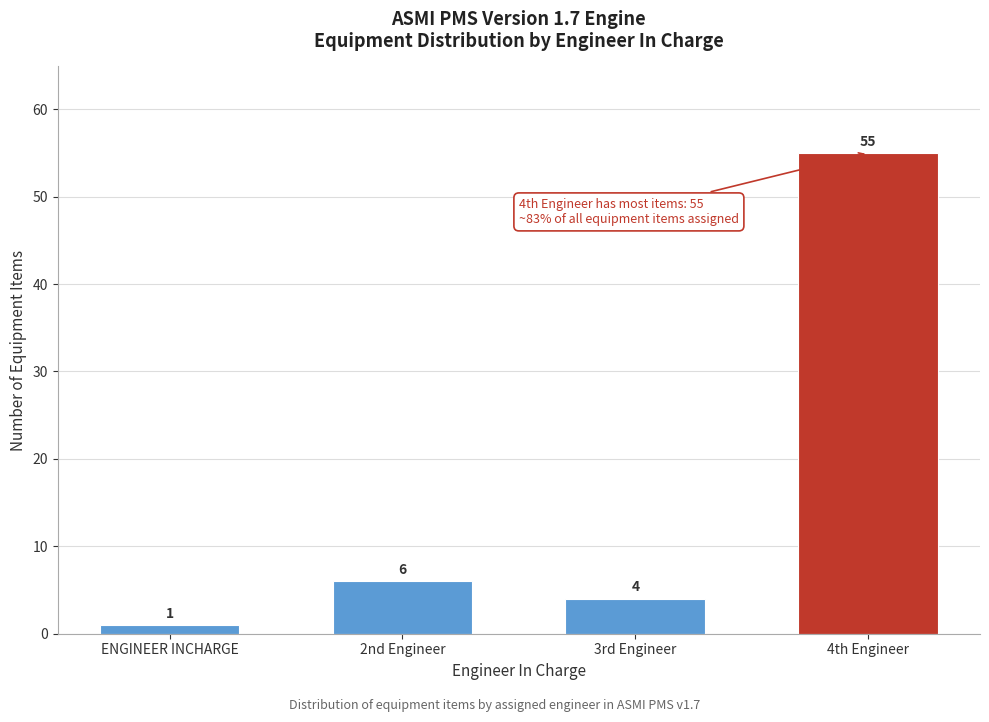

Reading left to right, transcribe all the data shown in this chart.

ENGINEER INCHARGE=1	2nd Engineer=6	3rd Engineer=4	4th Engineer=55